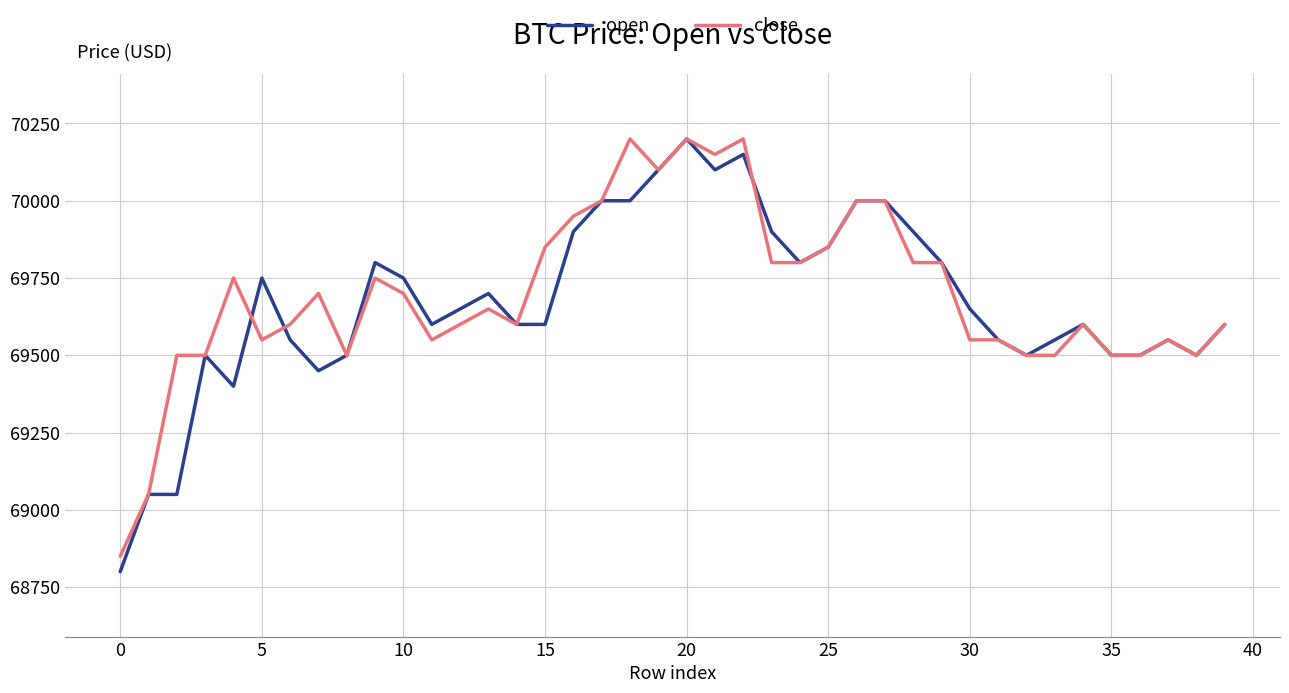

What is the minimum value for open?

68800